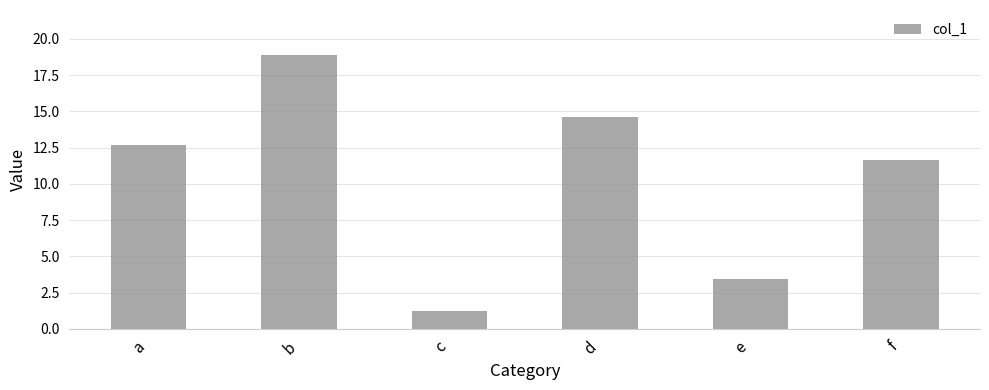

Count the number of categories in the chart.

6